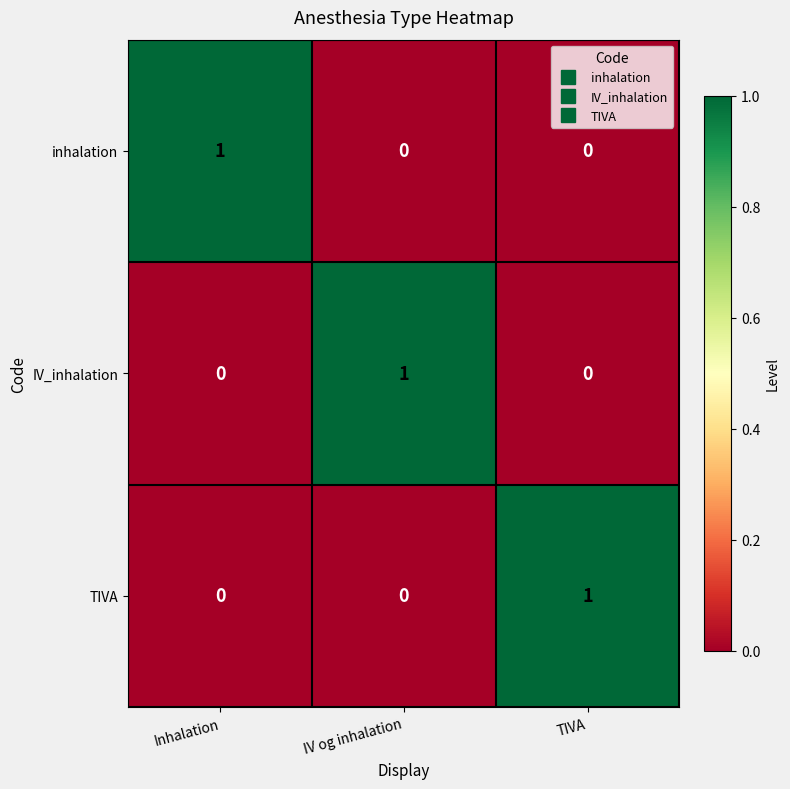

Reading left to right, list all the values displayed in this chart.

inhalation: 1	0	0
IV_inhalation: 0	1	0
TIVA: 0	0	1